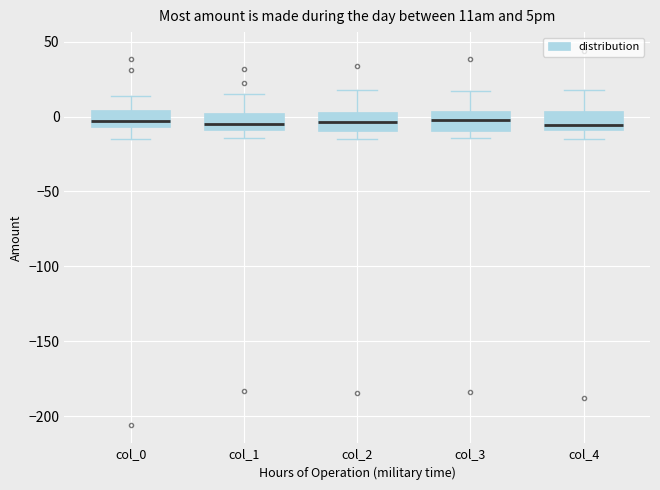

Reading left to right, read every box against the y-axis: the position of its median line, the range the box covers, and the ends of its whiskers. The values are not printed on the chart, so give them approximately, as read against the axis.

col_0: median -5 (inside the box), box -5 to 5, whiskers -15 to 15
col_1: median -5, box -10 to 5, whiskers -15 to 15
col_2: median -5, box -10 to 5, whiskers -15 to 20
col_3: median -5, box -10 to 5, whiskers -15 to 15
col_4: median -5, box -10 to 5, whiskers -15 to 15